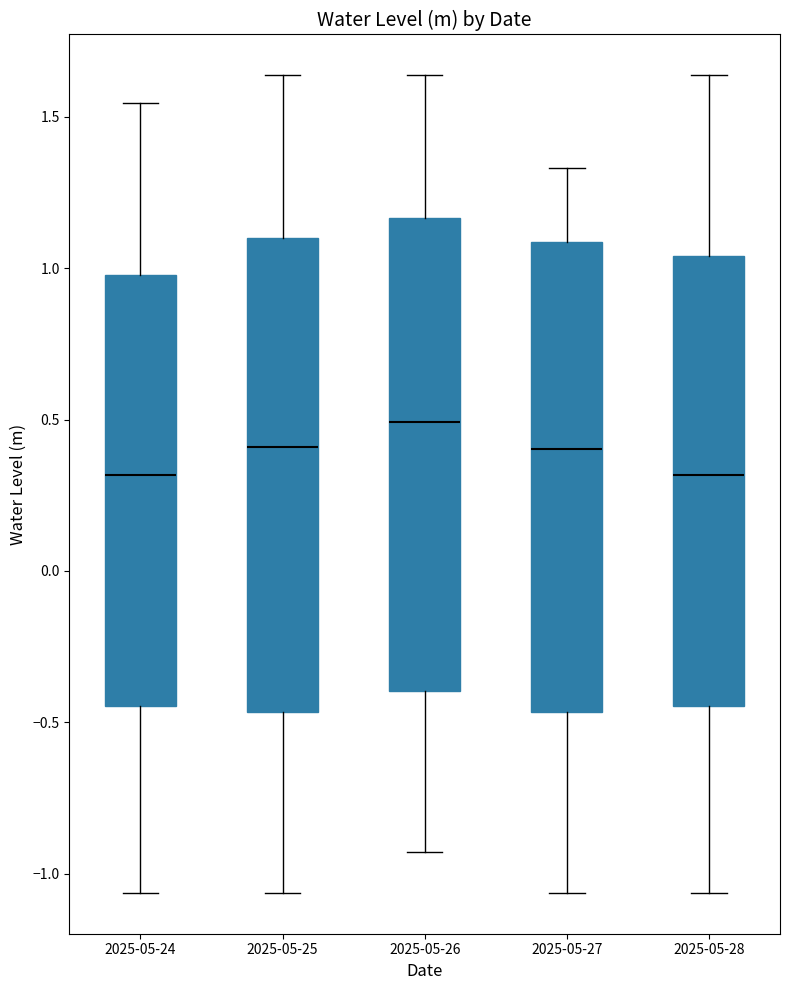

Where does the upper whisker of the box for 2025-05-27 end on the y-axis? The values are not printed on the chart, so give them approximately, as read against the axis.

1.35